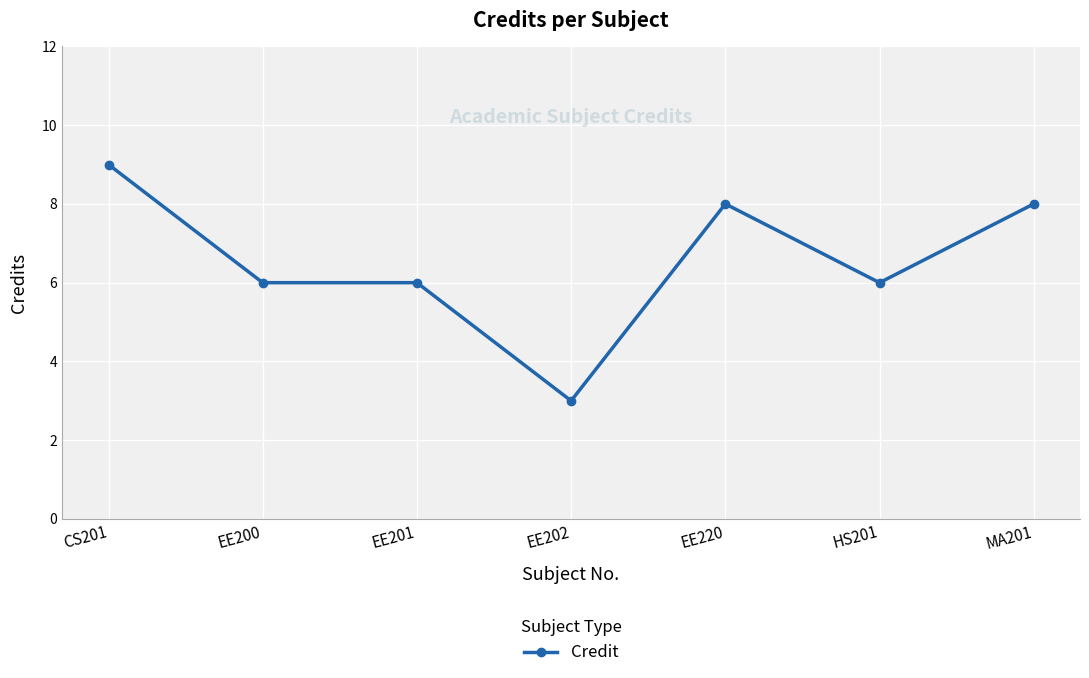

What is the difference between the maximum and minimum values?

6